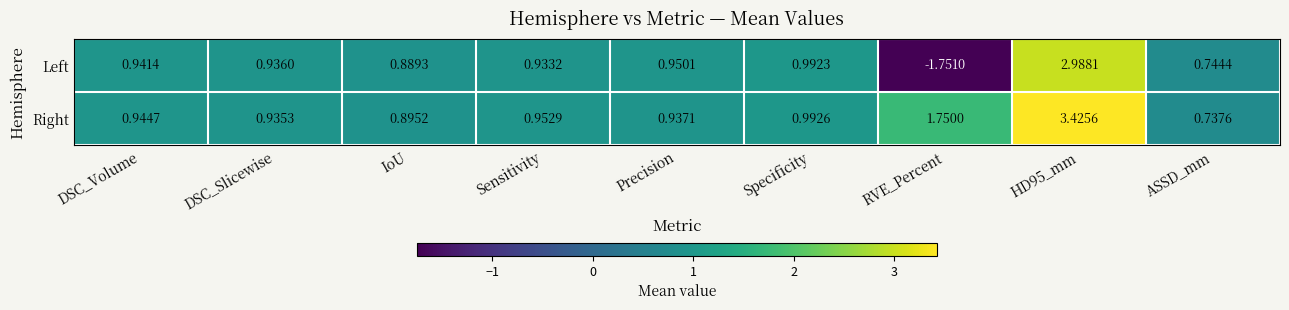

Where does the Left series first go above 0?

DSC_Volume